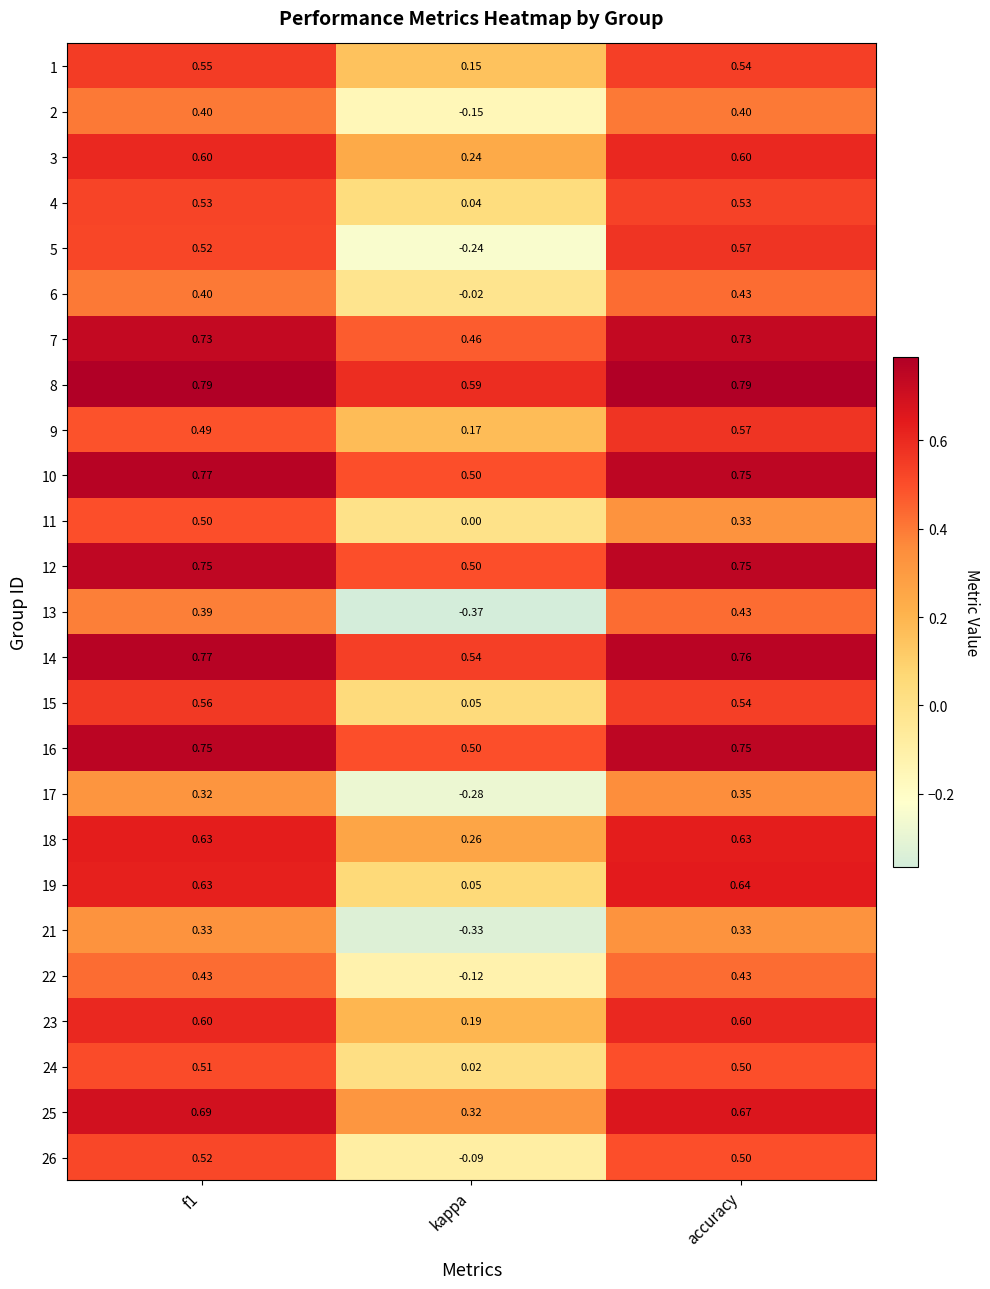

Which category has the lowest value in the 11 series?

kappa